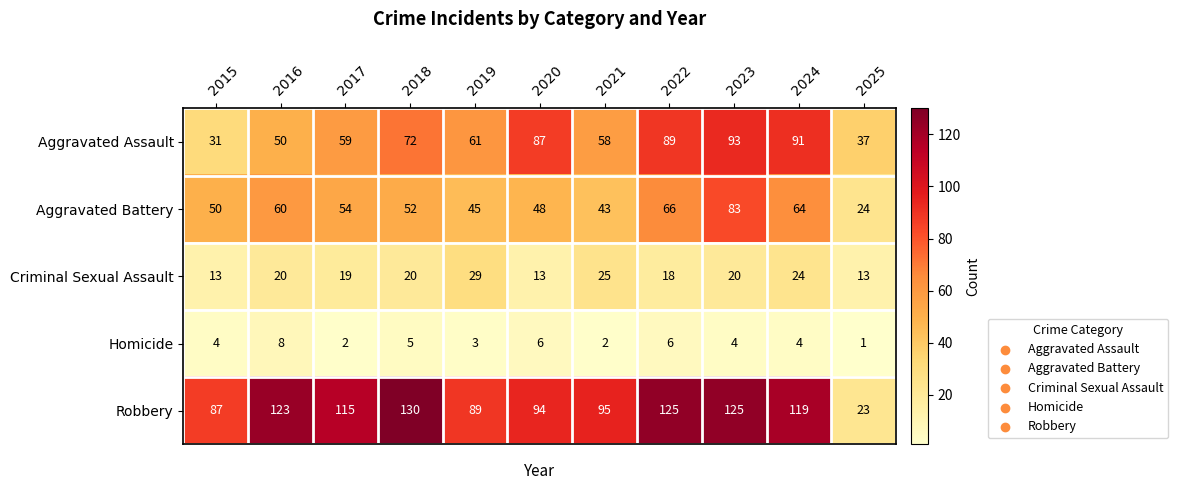

Rank the series at 2015 from highest to lowest value.

Robbery, Aggravated Battery, Aggravated Assault, Criminal Sexual Assault, Homicide